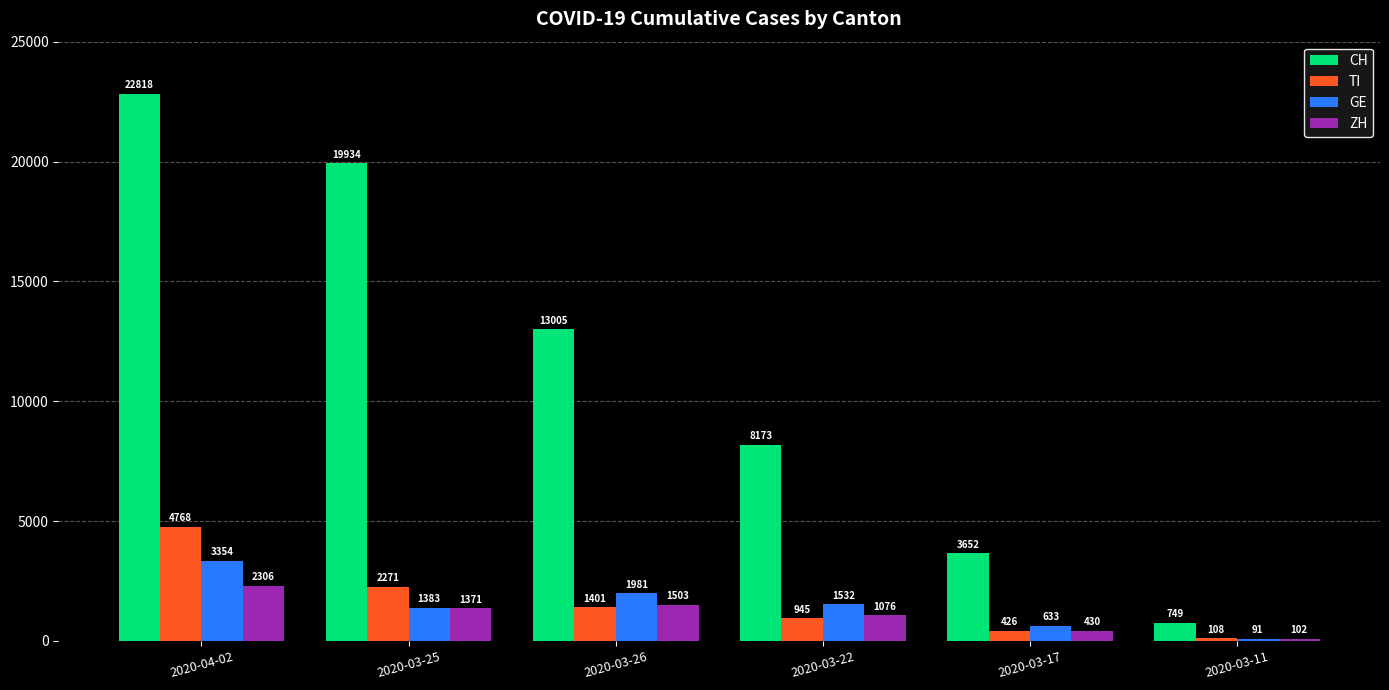

What is the value of the CH bar at the 5th from the left?

3652